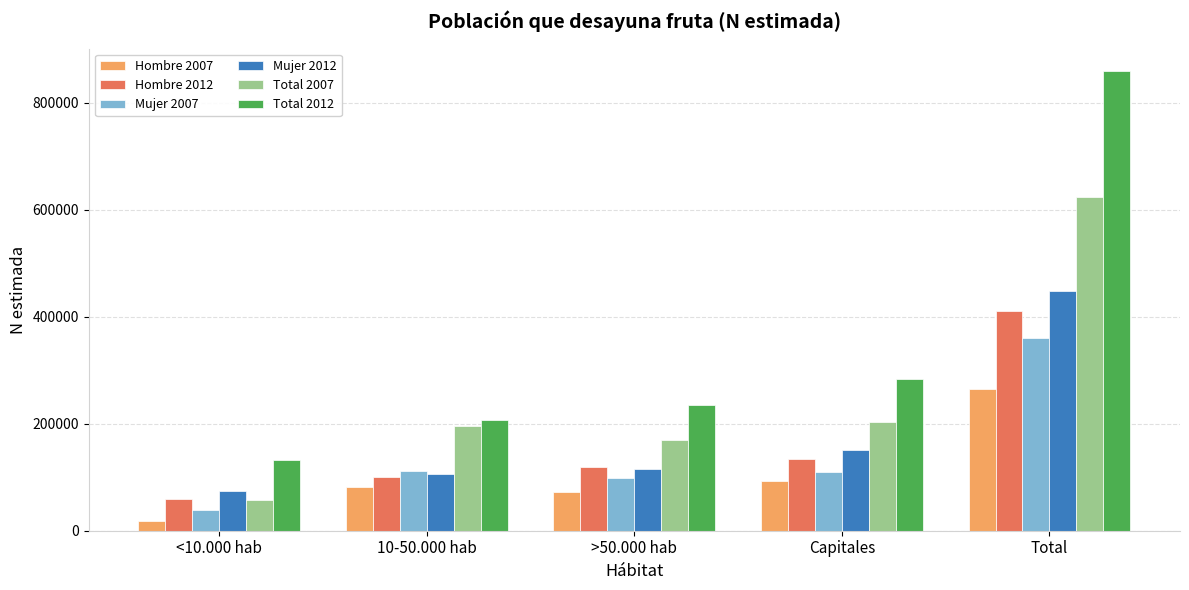

What is the minimum value for Total 2012?

132774